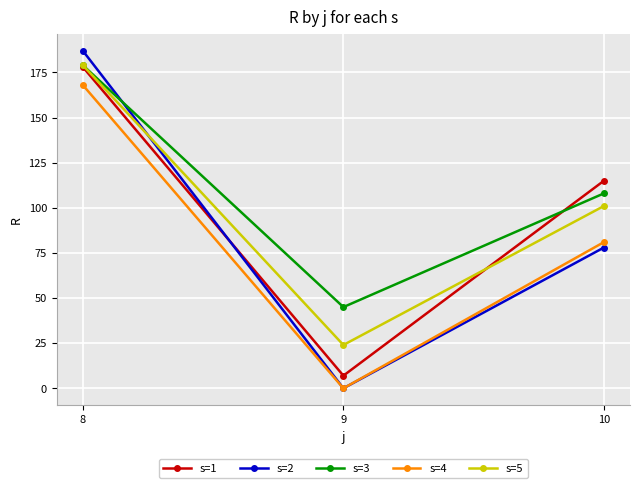

Which series has the widest spread of values?

s=2